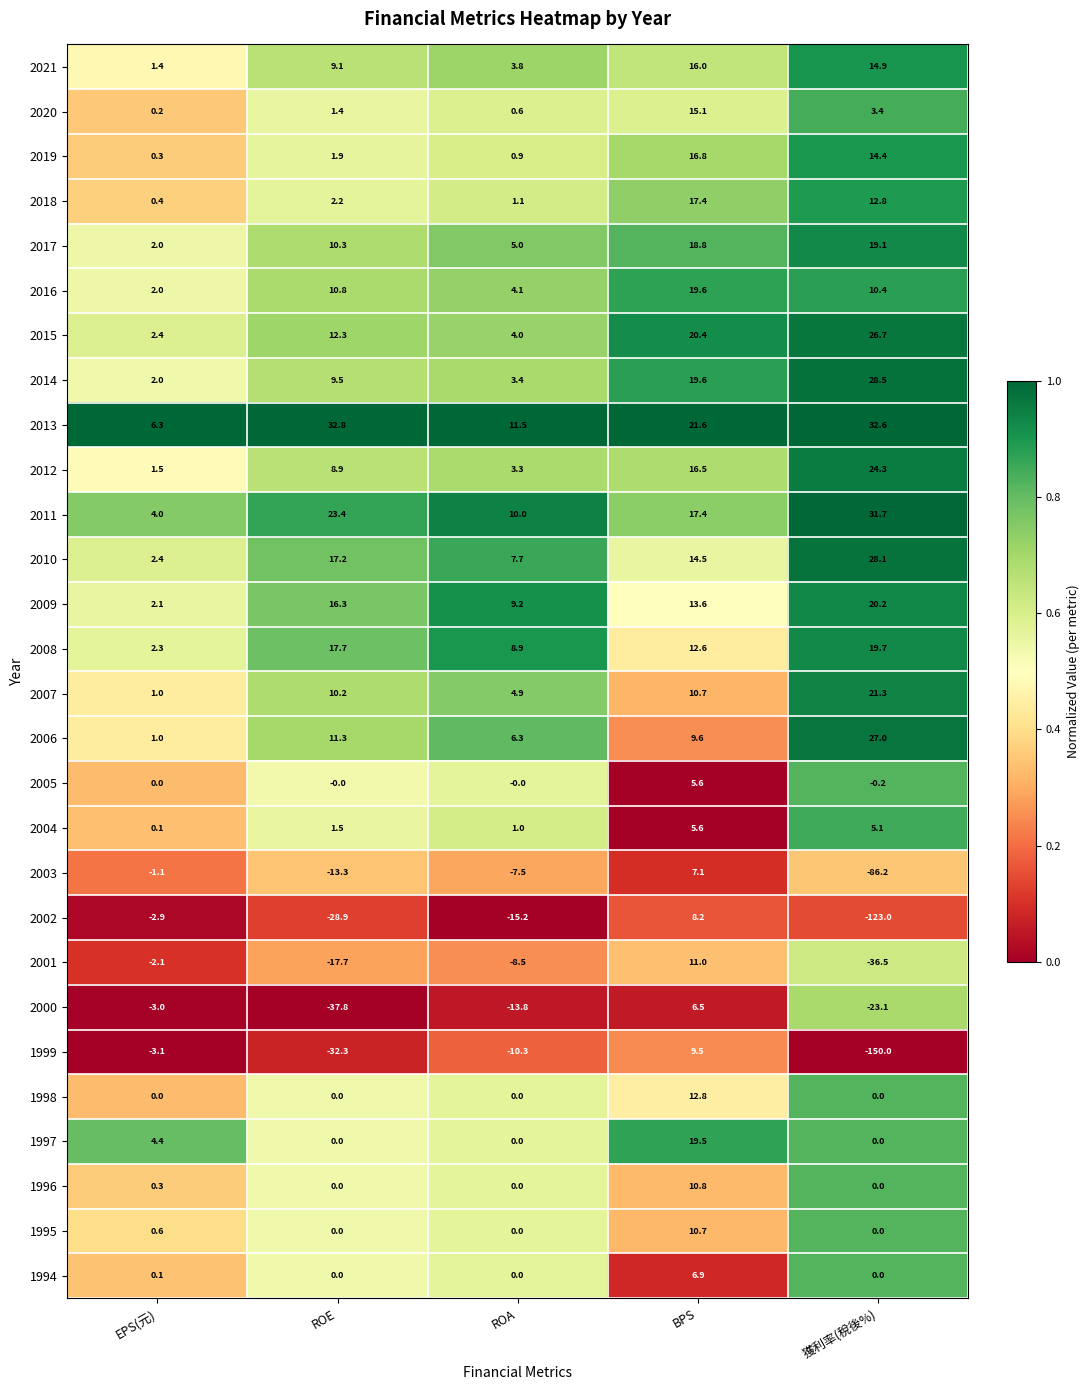

Where is 2011 nearest to the value 17?

BPS